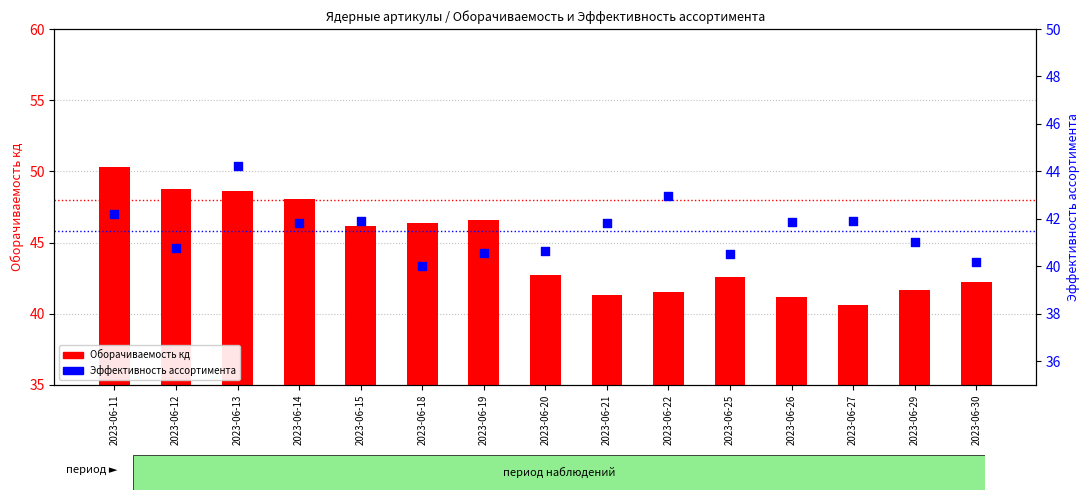

What is the total value across all series at 2023-06-22?

84.5